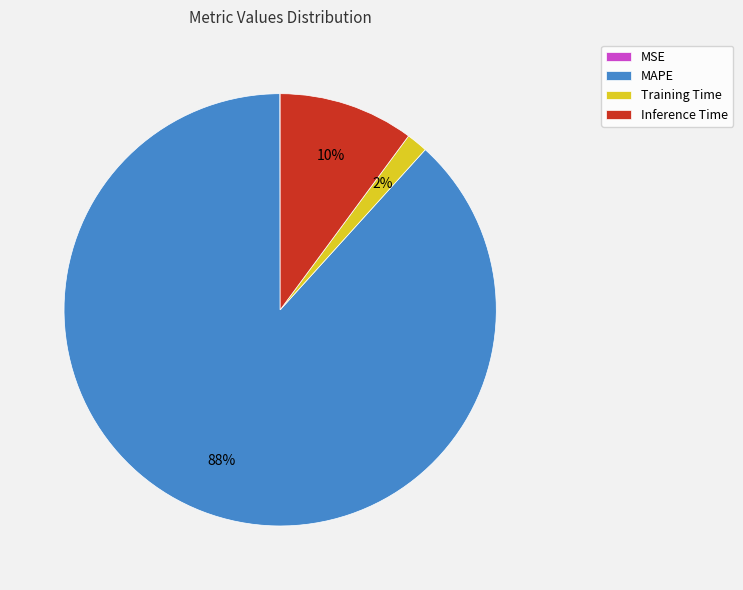

Between Inference Time and MAPE, which is larger?

MAPE